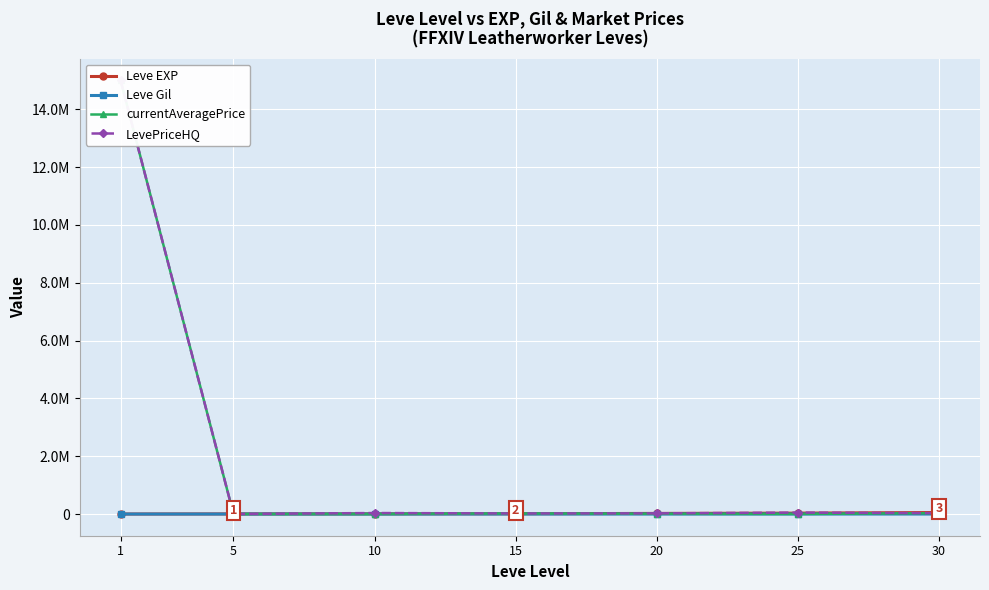

What is the value of the currentAveragePrice point at the 7th from the left?

30000